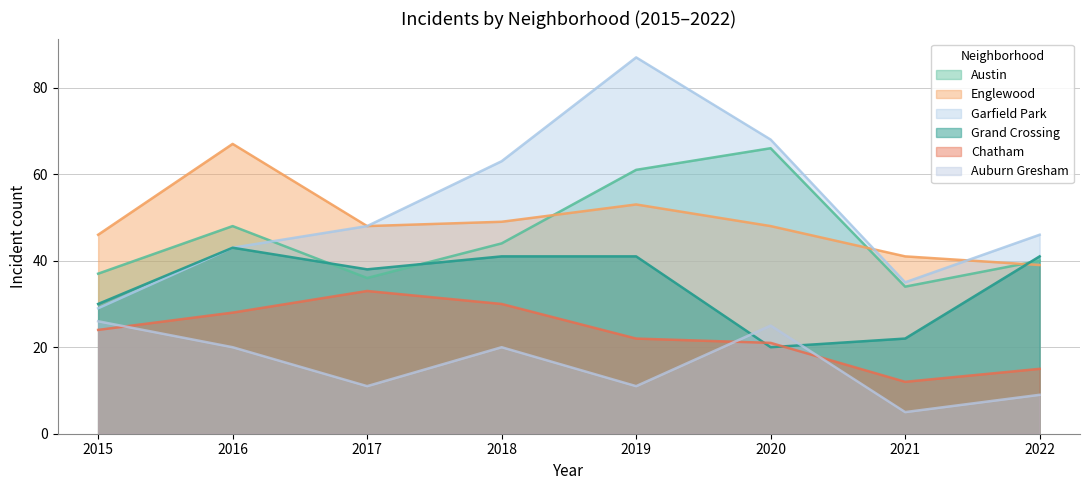

Where is Auburn Gresham nearest to the value 15?

2017